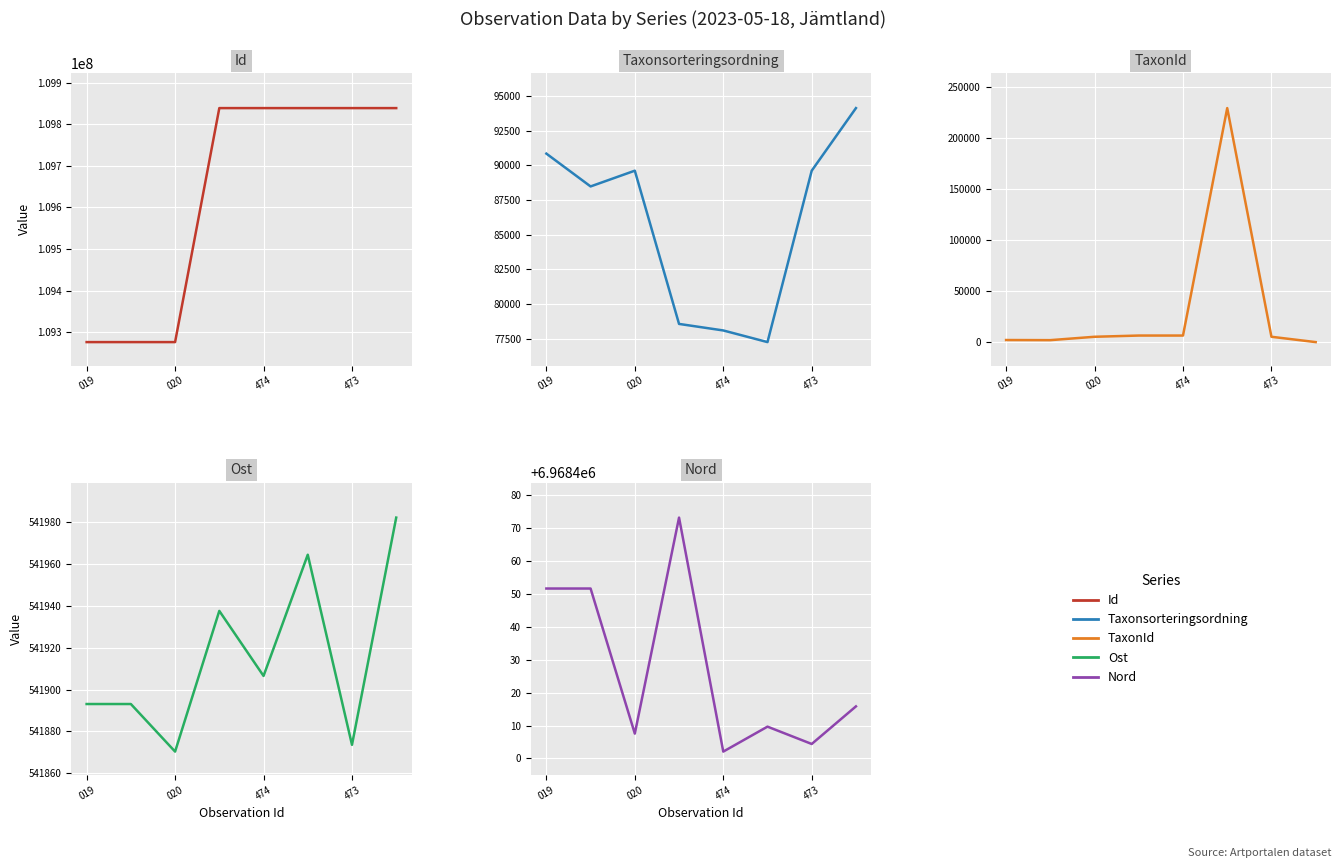

What is the difference between the highest and lowest values at 019?

109273940.0